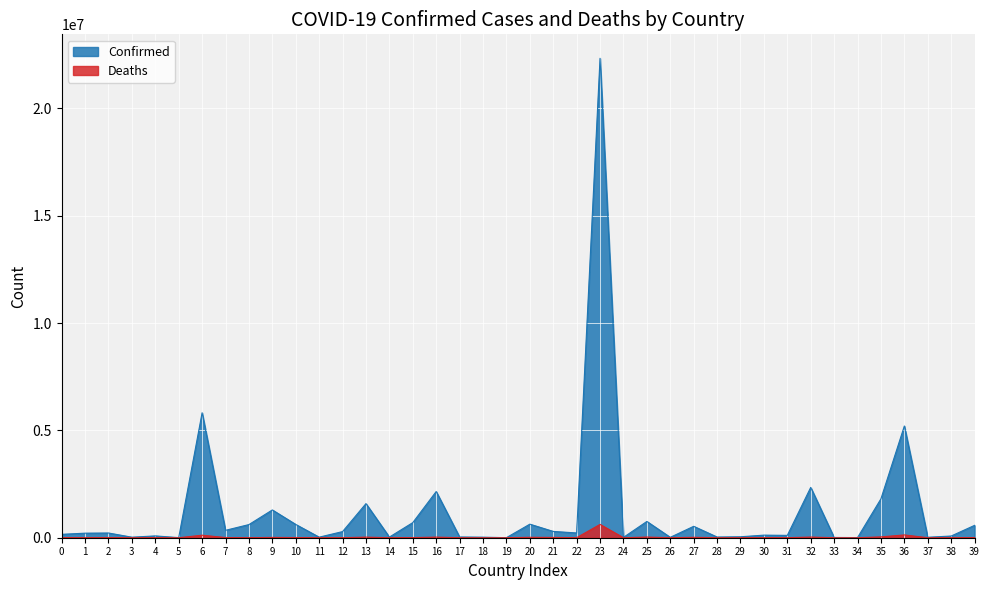

List the series in order of their peak value, highest first.

Confirmed, Deaths